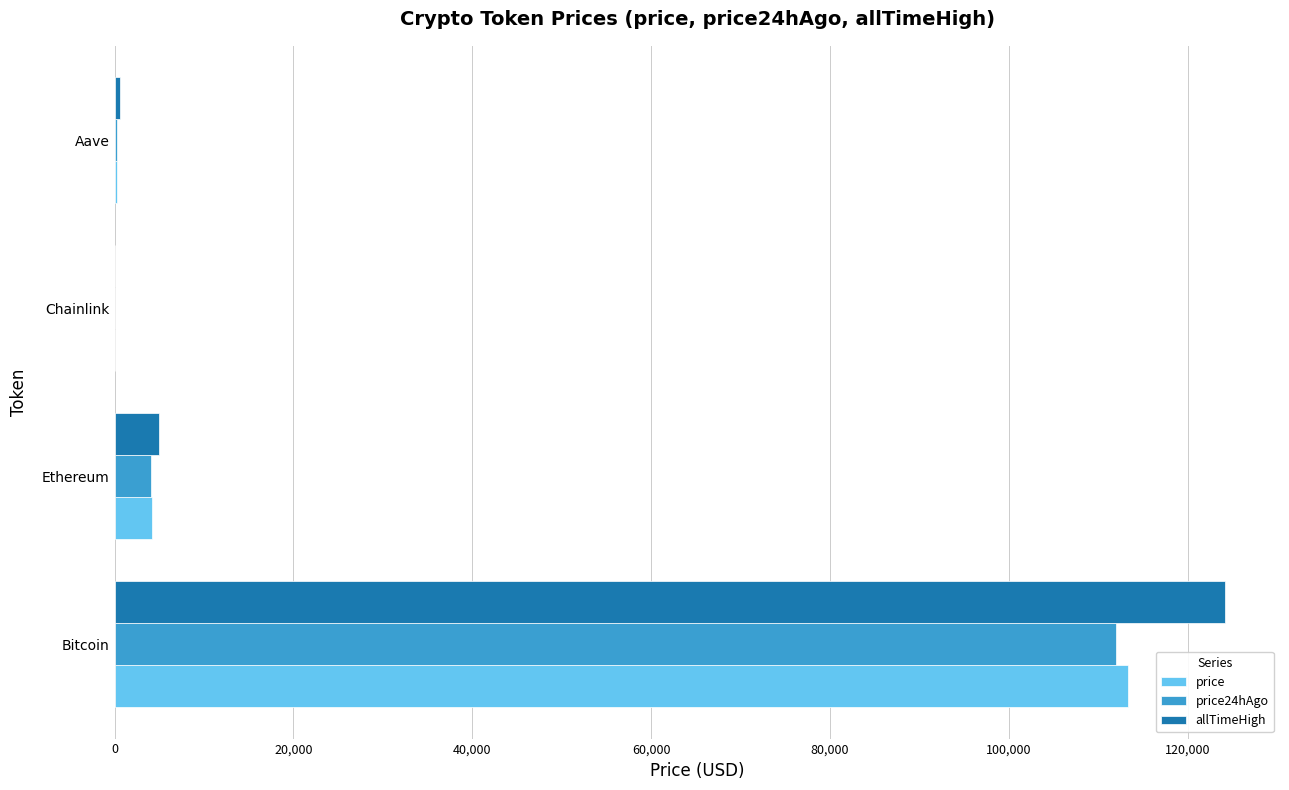

At which category is the sum across all series the highest?

Bitcoin